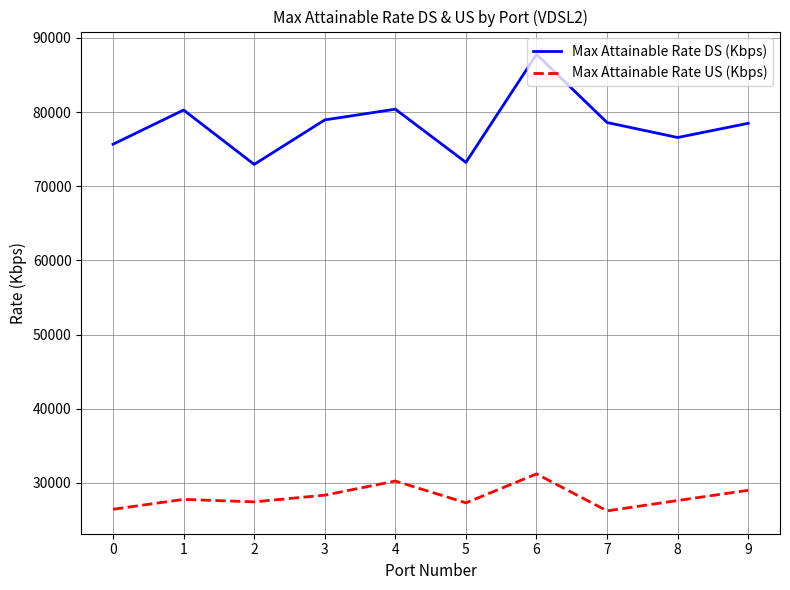

At which label does Max Attainable Rate DS (Kbps) first exceed 78592?

1